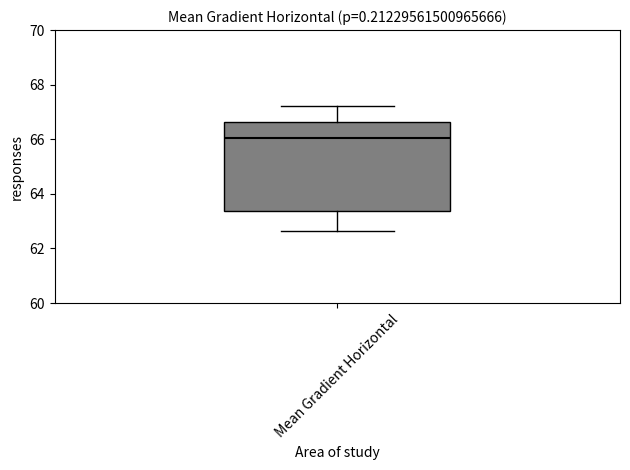

Transcribe this box plot: give where the median line is, the range the box spans, and where the two whiskers end, as read against the y-axis. The values are not printed on the chart, so give them approximately, as read against the axis.

median 66.0, box 63.4 to 66.6, whiskers 62.6 to 67.2